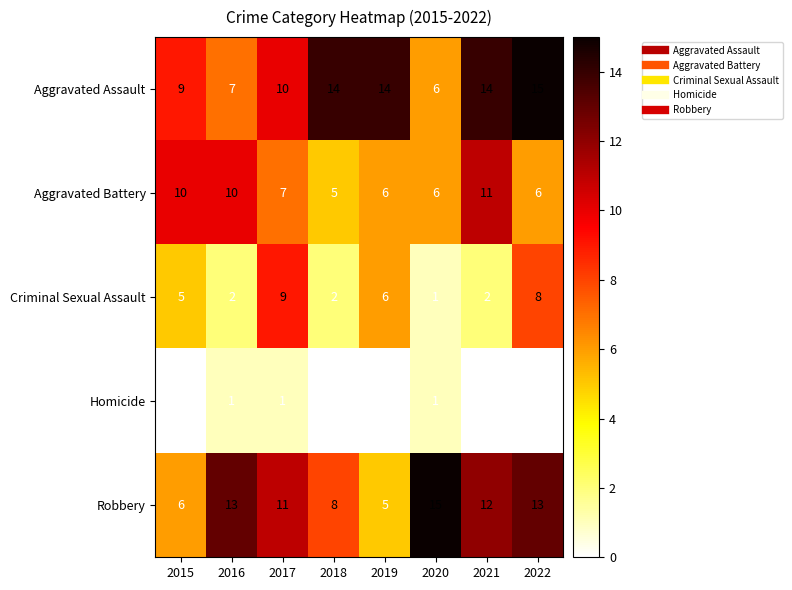

What is the difference between the Criminal Sexual Assault values at 2015 and 2016?

3